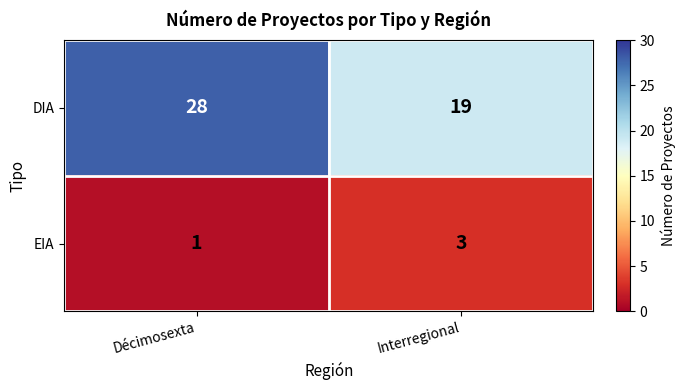

List the labels in order of EIA value, largest first.

Interregional, Décimosexta